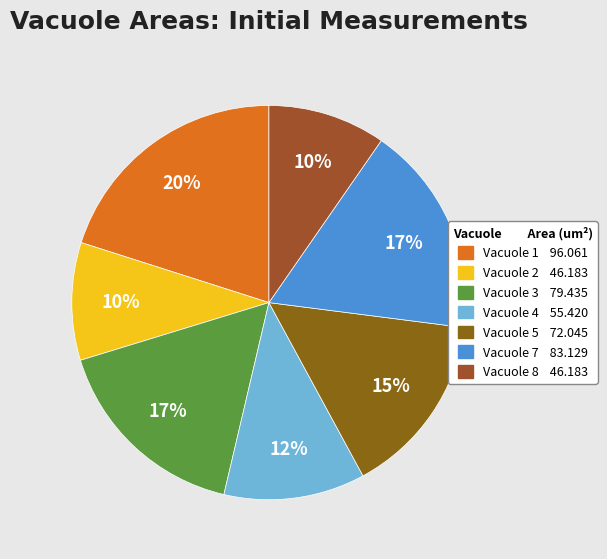

Does any single category account for the majority?

No